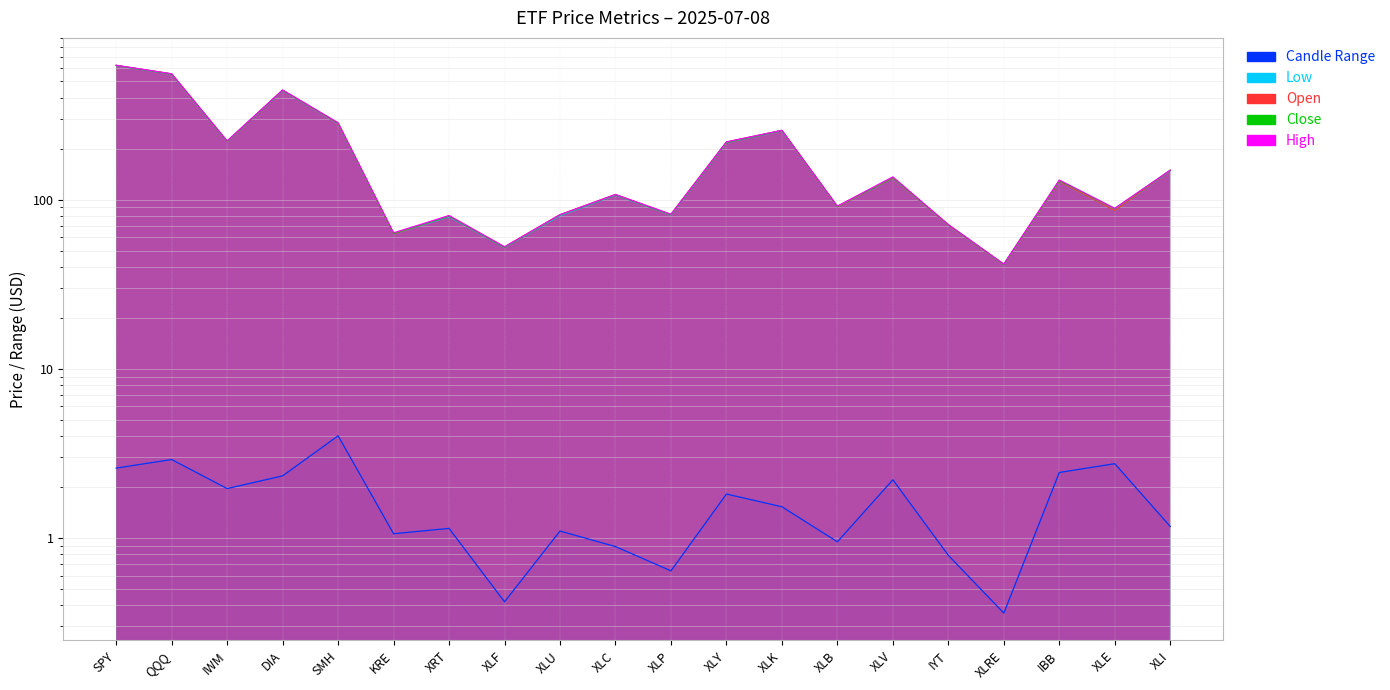

True or false: Low and Open intersect in this chart.

False